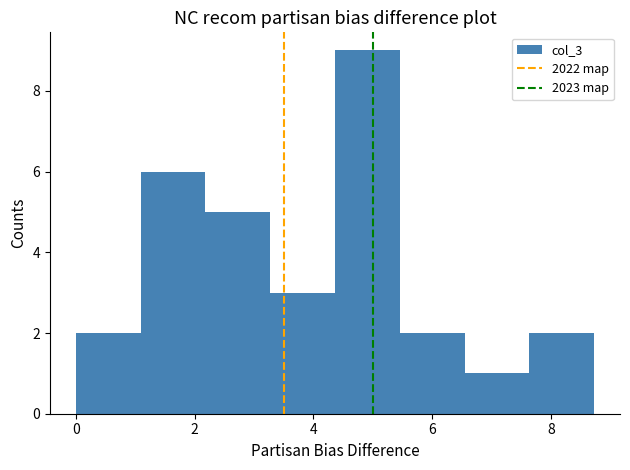

Reading left to right, transcribe this chart: for each bar, give the range it covers on the x-axis and its height. Neither the bar edges nor the heights are printed on the chart, so give them approximately, as read against the axes.

0.0 to 1.0: 2
1.0 to 2.2: 6
2.2 to 3.2: 5
3.2 to 4.4: 3
4.4 to 5.4: 9
5.4 to 6.6: 2
6.6 to 7.6: 1
7.6 to 8.8: 2